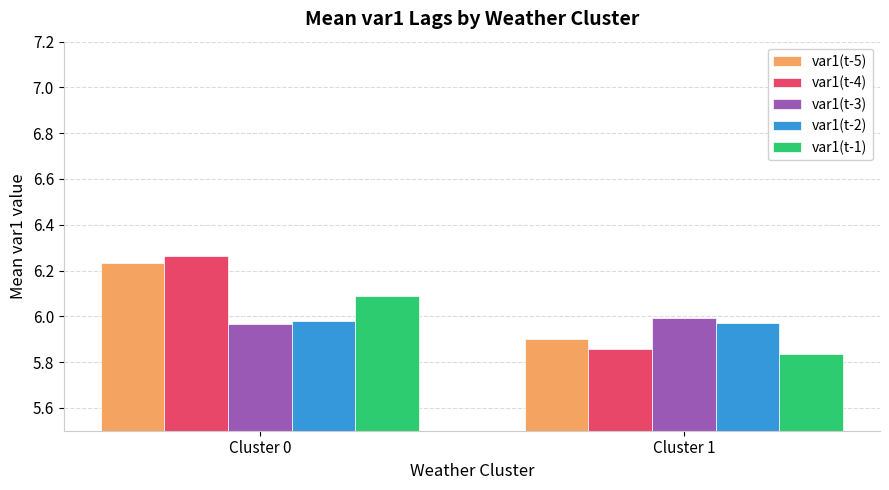

Which series has the widest spread of values?

var1(t-4)